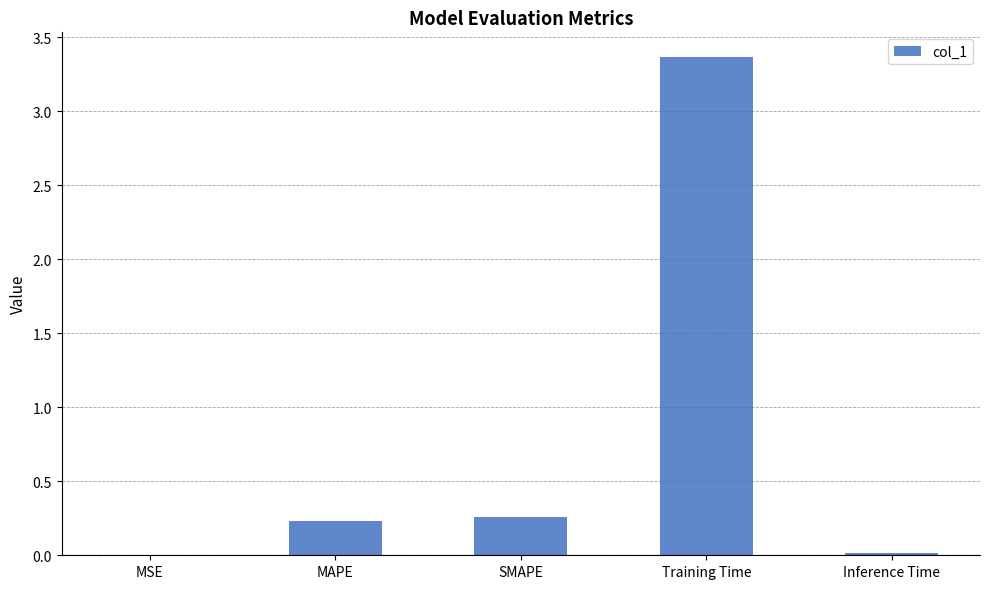

The chart shows a value of 1.5 at Training Time. True or false?

False